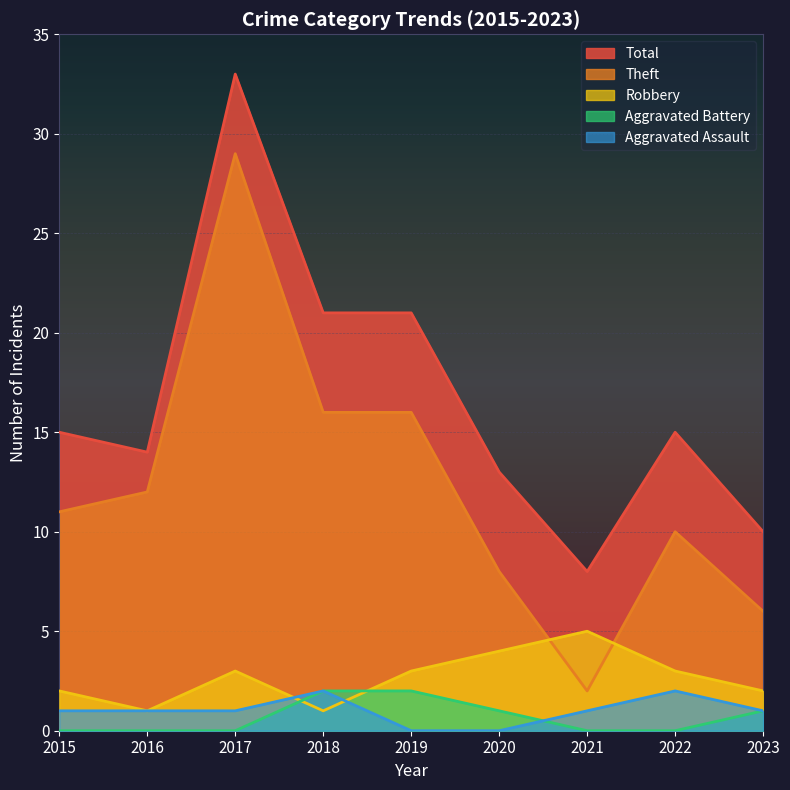

Between 2016 and 2020, which series saw the biggest shift?

Theft